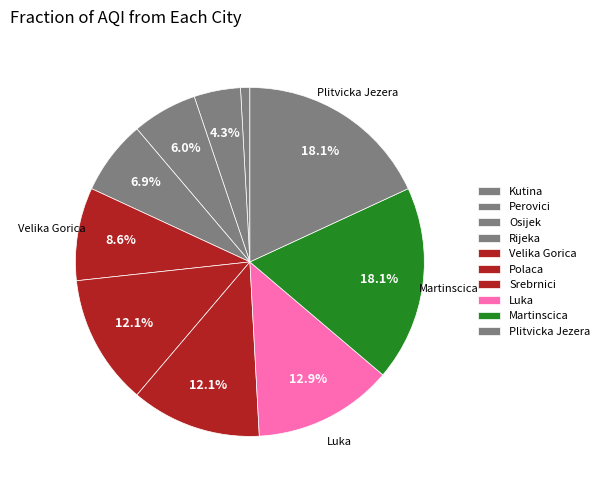

Count the number of slices in the pie.

10